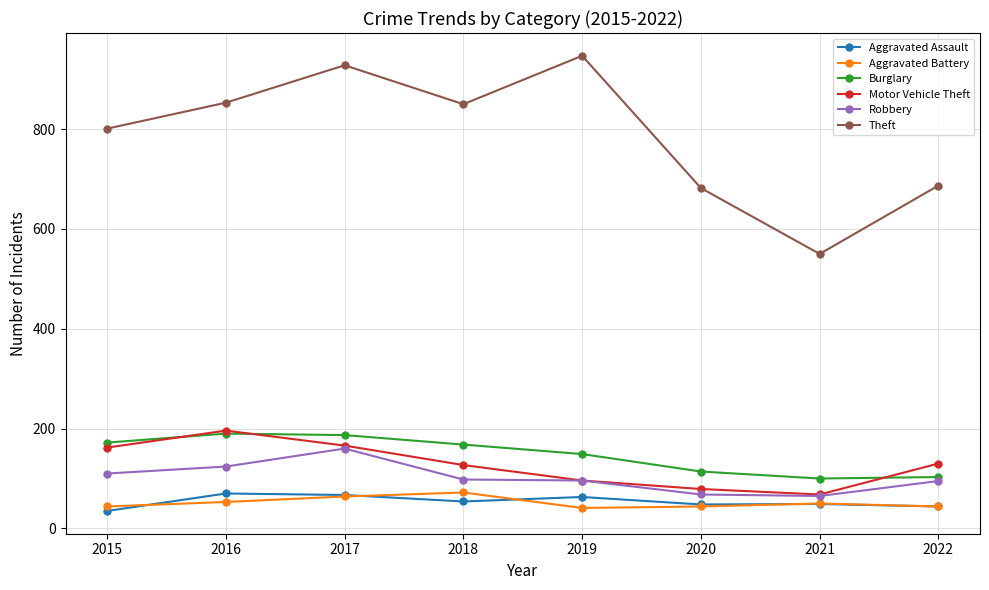

How many data points in Robbery are less than 98?

4